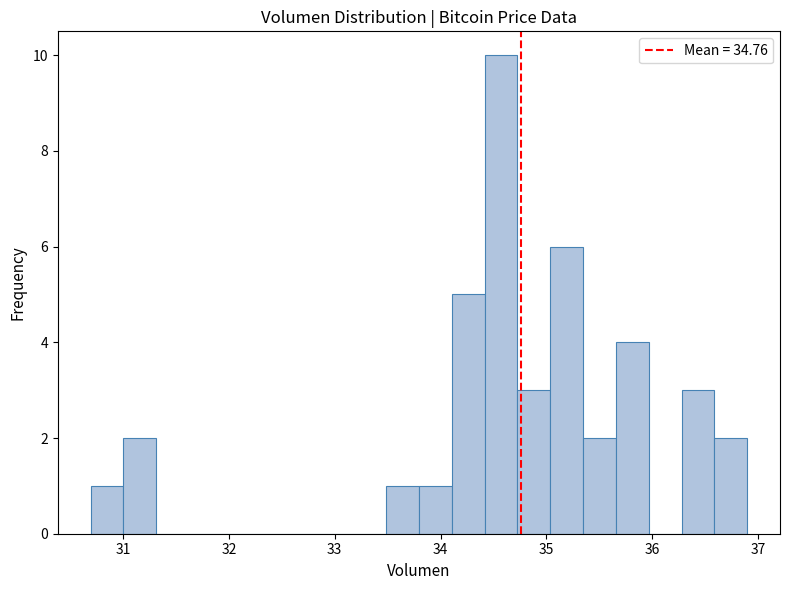

Around what value on the x-axis is the tallest bar? Give the approximate position of its centre, as read against the axis.

34.6